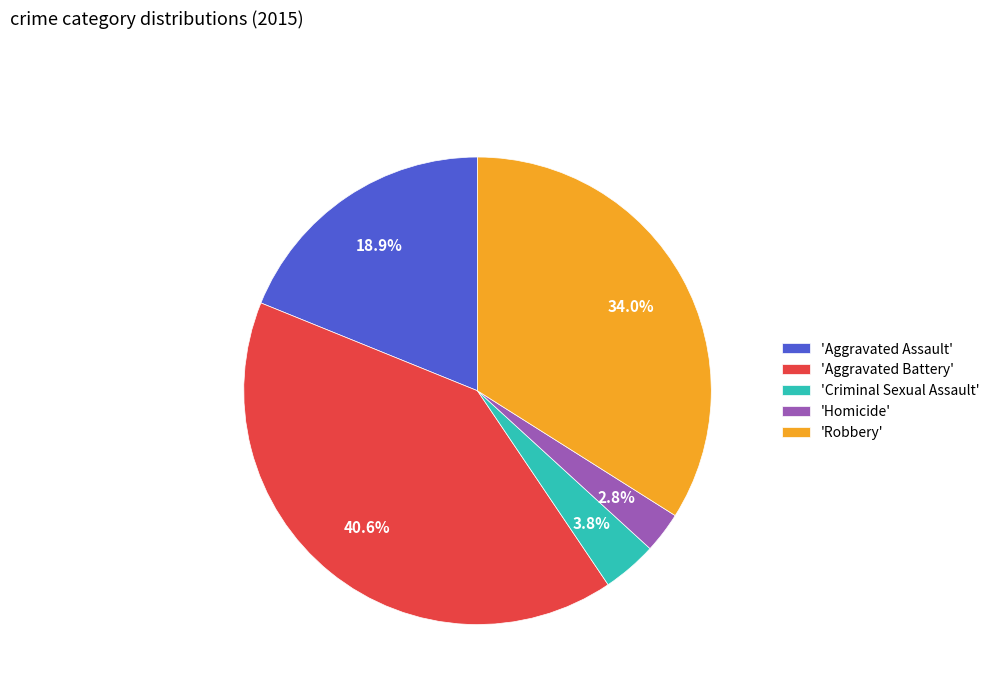

How many segments does this pie chart have?

5